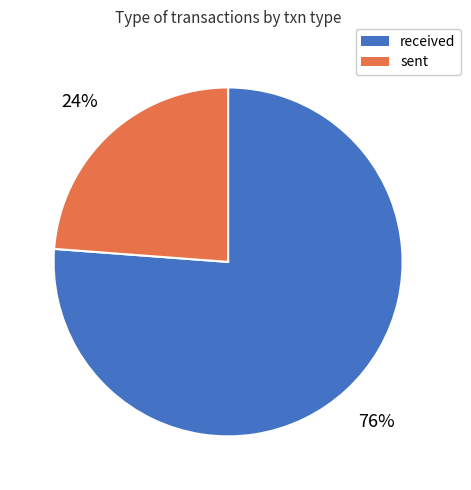

Is the sum of sent and received greater than half?

Yes